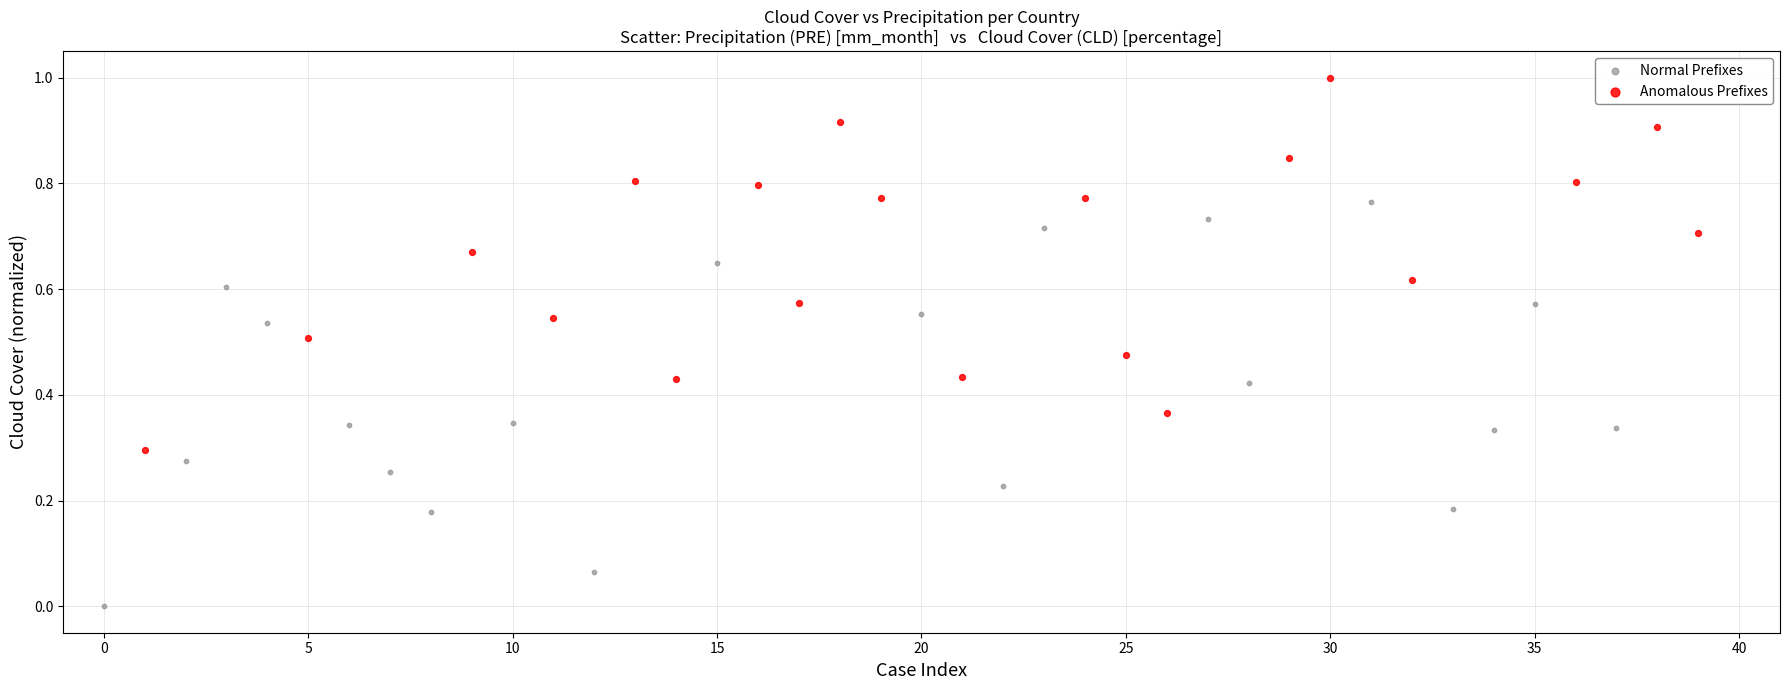

What are all the series names shown in the legend?

Normal Prefixes, Anomalous Prefixes